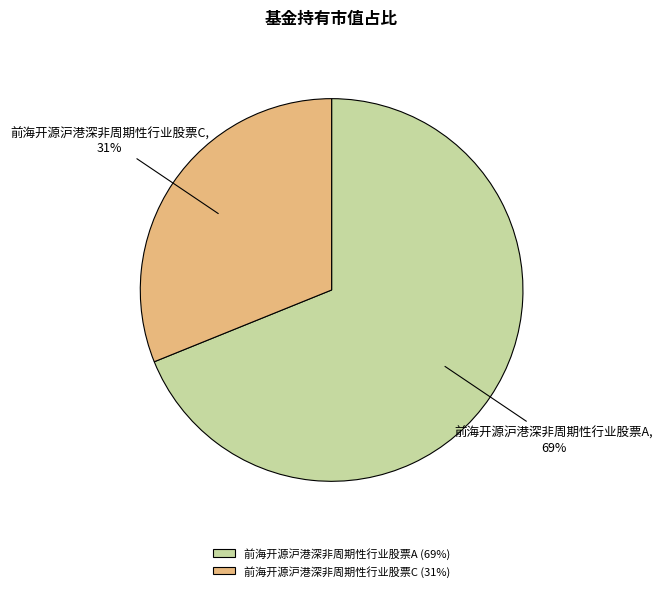

What is the majority slice?

前海开源沪港深非周期性行业股票A